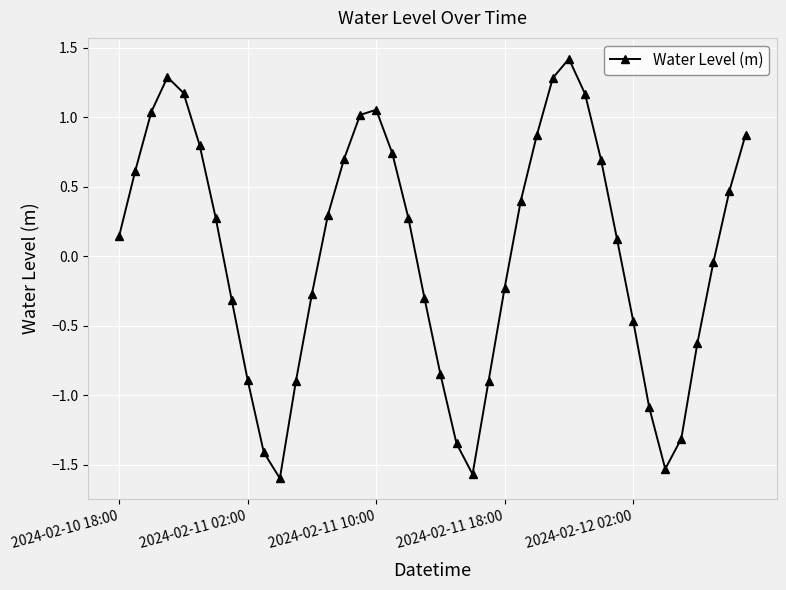

How many values are below zero?

18